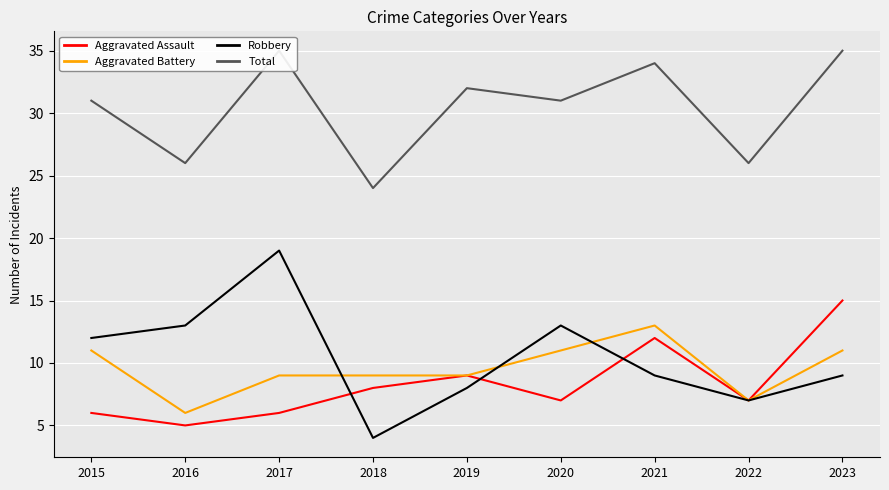

True or false: Total and Aggravated Assault intersect in this chart.

False